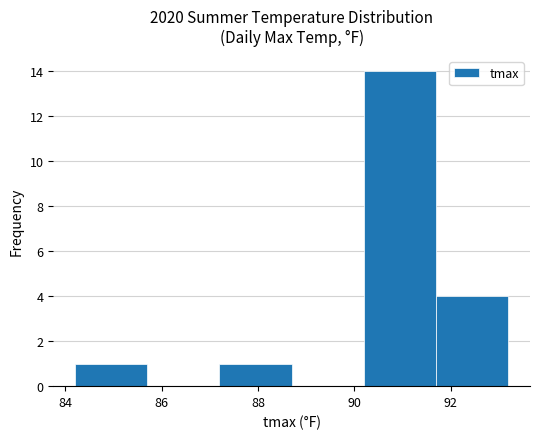

Over which range of the x-axis is the bar tallest?

90.2 to 91.7